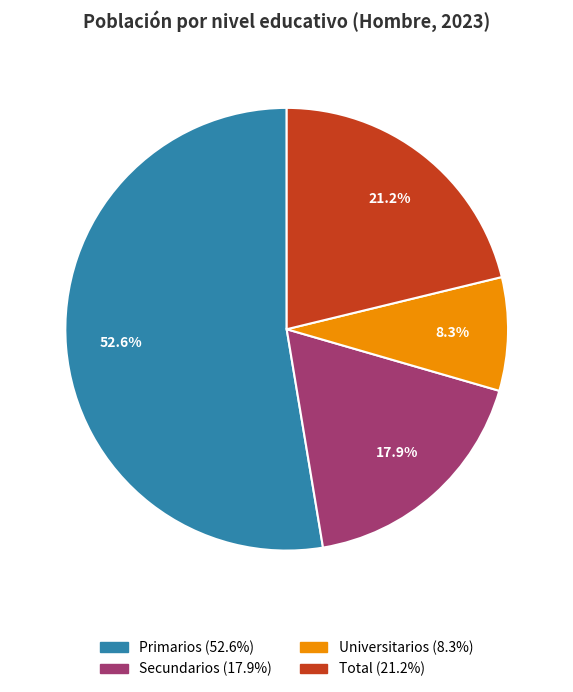

Which has a higher value, Universitarios or Primarios?

Primarios